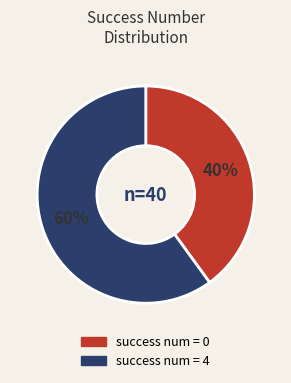

Is there any slice that represents more than half of the pie?

Yes